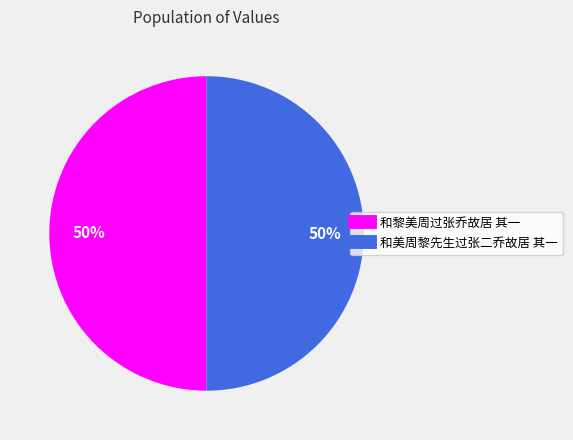

Approximately how many times larger is the value at 和黎美周过张乔故居 其一 compared to 和美周黎先生过张二乔故居 其一?

1.0